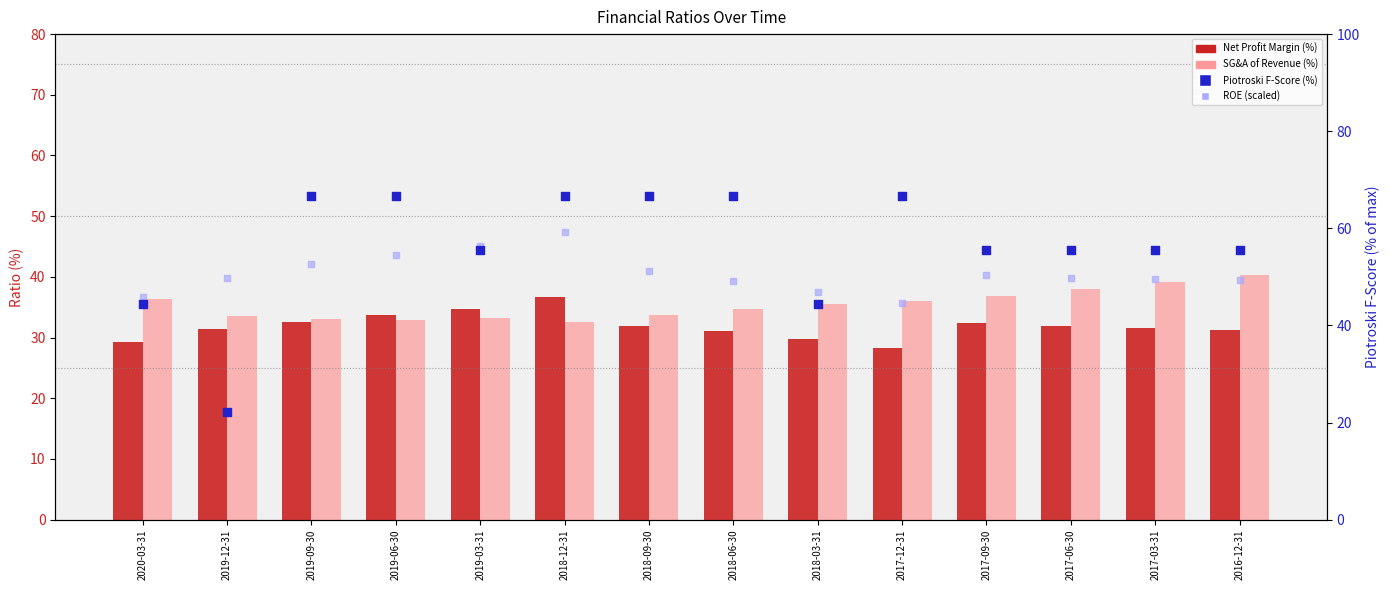

Which series has the largest total across all categories?

Piotroski F-Score (%)